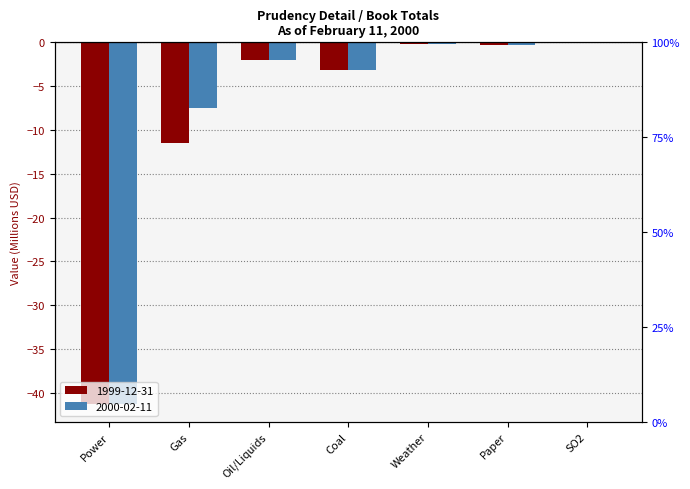

What is the average value of the 1999-12-31 series?

-8.4